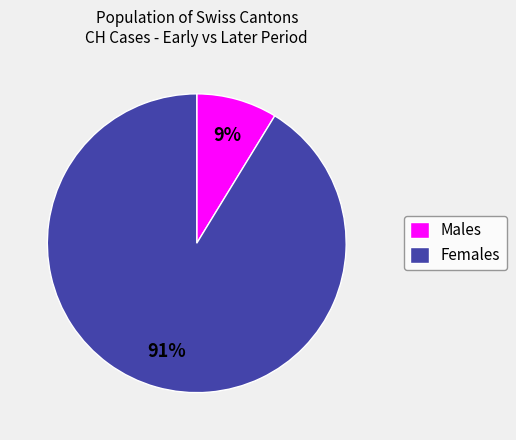

What percentage is the Females slice, to the nearest percent?

91%